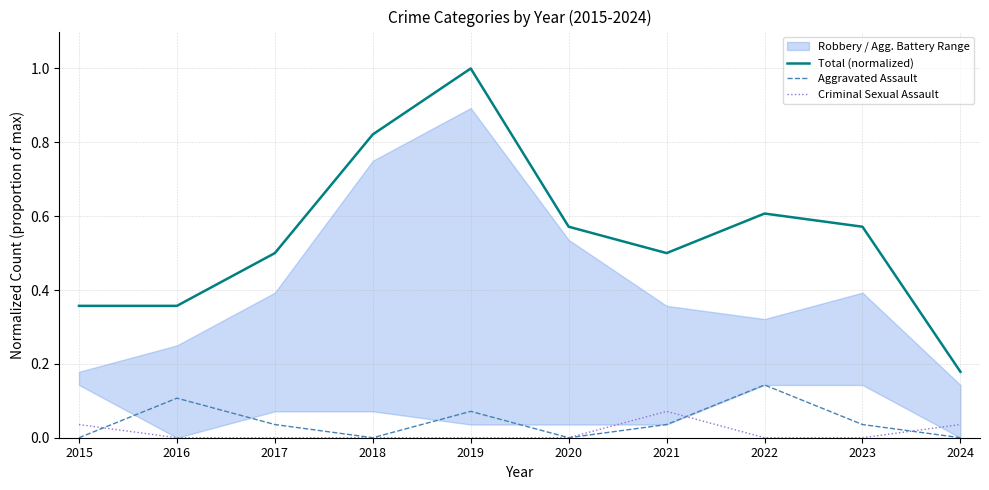

True or false: Criminal Sexual Assault has a value of 0.0 at 2016.

True